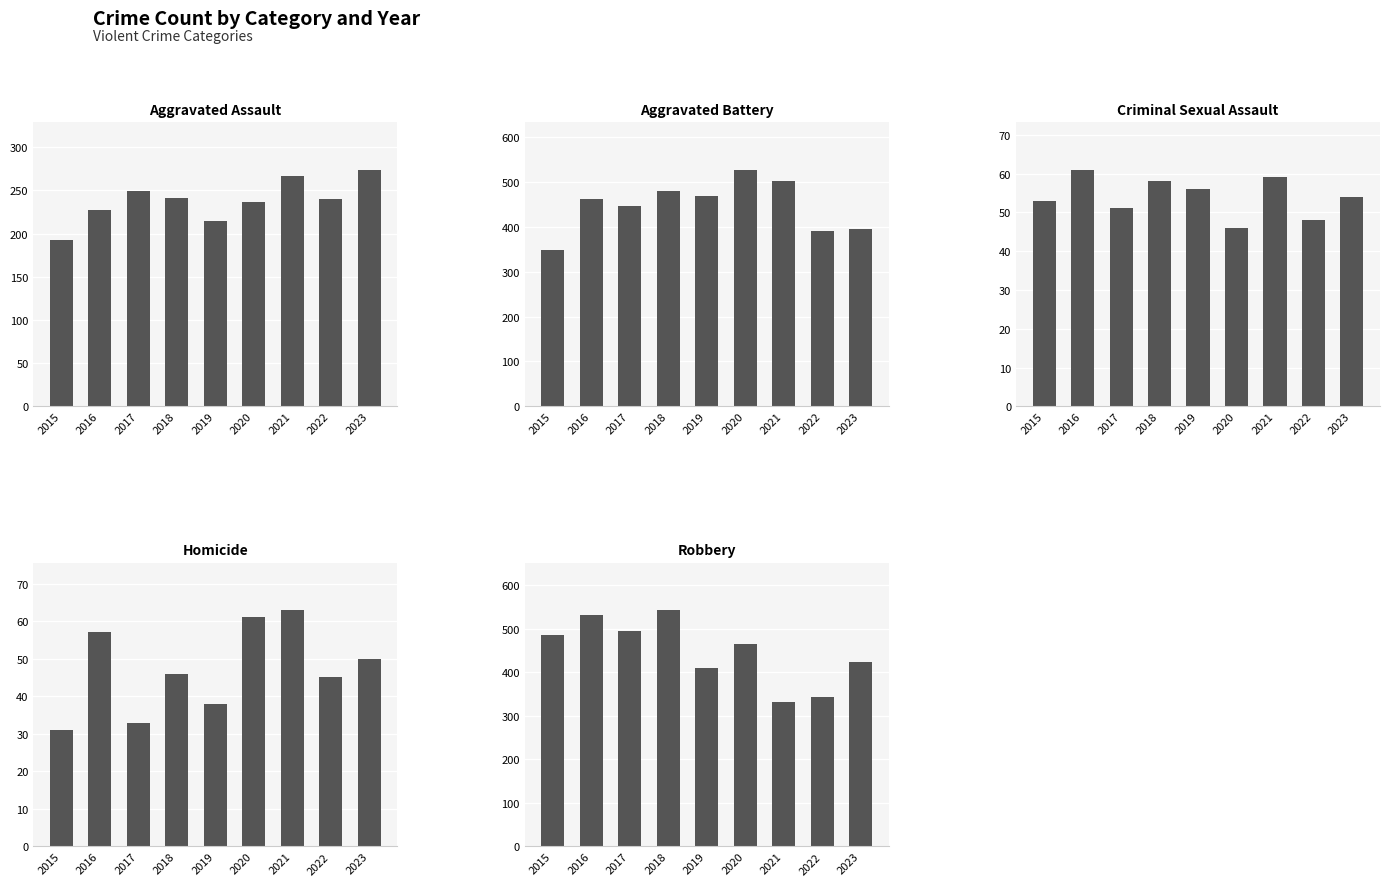

Reading left to right, transcribe all the data shown in this chart.

Aggravated Assault: 2015=192	2016=227	2017=249	2018=241	2019=215	2020=236	2021=267	2022=240	2023=274
Aggravated Battery: 2015=348	2016=462	2017=448	2018=481	2019=470	2020=528	2021=503	2022=391	2023=396
Criminal Sexual Assault: 2015=53	2016=61	2017=51	2018=58	2019=56	2020=46	2021=59	2022=48	2023=54
Homicide: 2015=31	2016=57	2017=33	2018=46	2019=38	2020=61	2021=63	2022=45	2023=50
Robbery: 2015=486	2016=531	2017=496	2018=544	2019=410	2020=465	2021=333	2022=343	2023=423